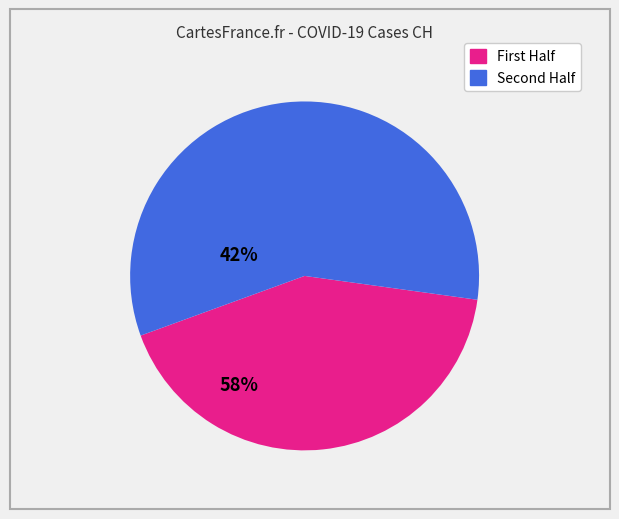

Count the number of slices in the pie.

2